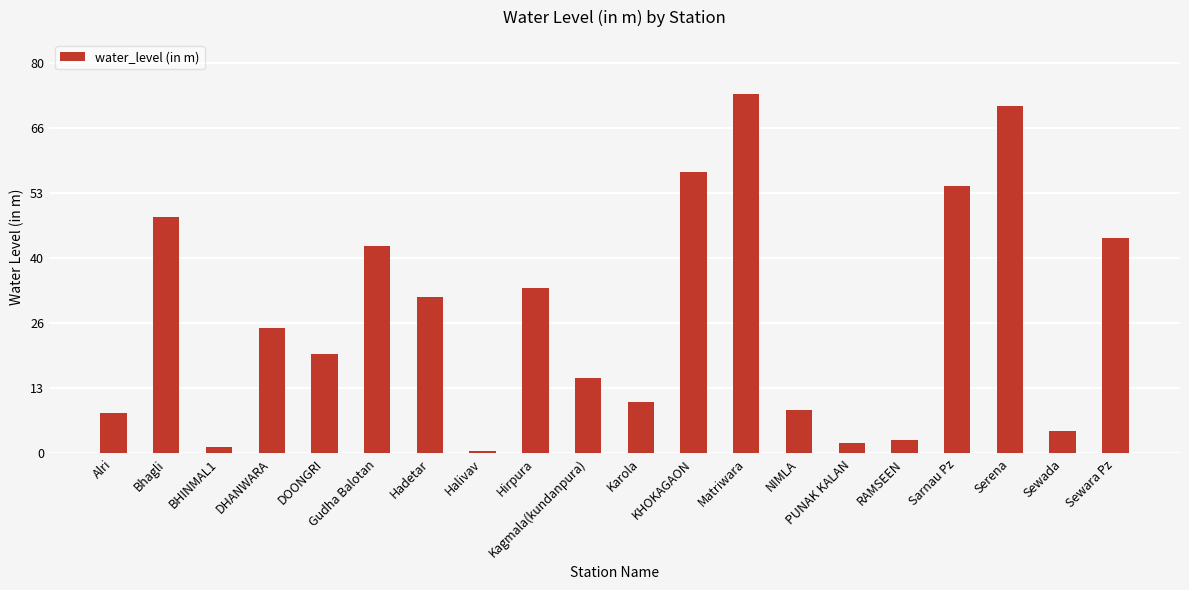

At which category does the chart reach its minimum across all series?

Halivav